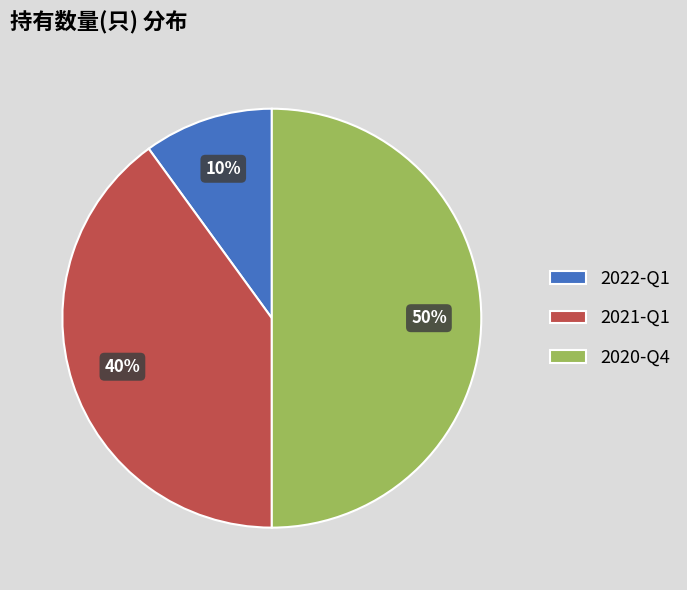

Rank the categories by value from lowest to highest.

2022-Q1, 2021-Q1, 2020-Q4